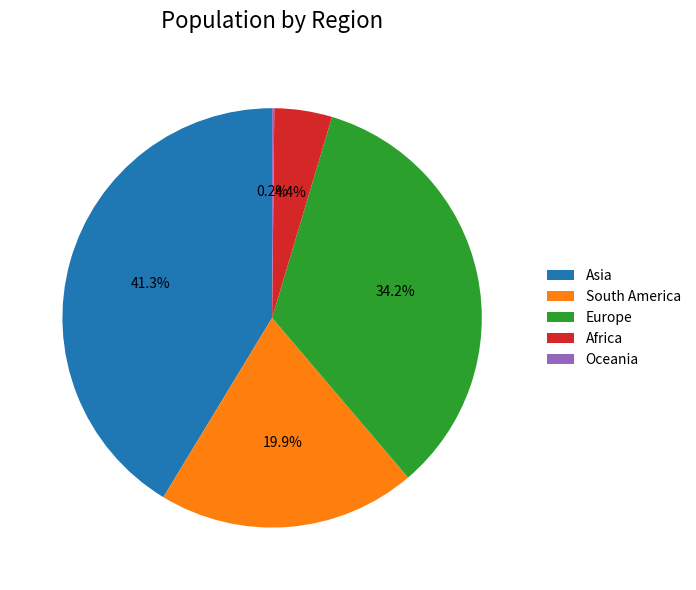

To the nearest percent, what percentage of the pie is South America?

20%